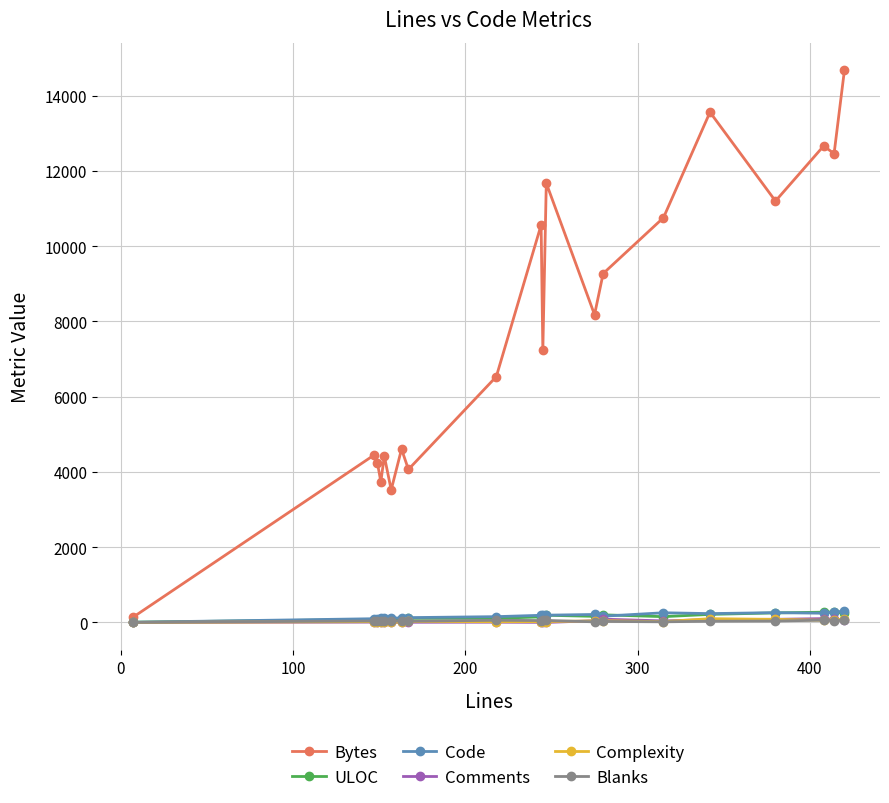

What is the maximum value shown in the chart?

14675